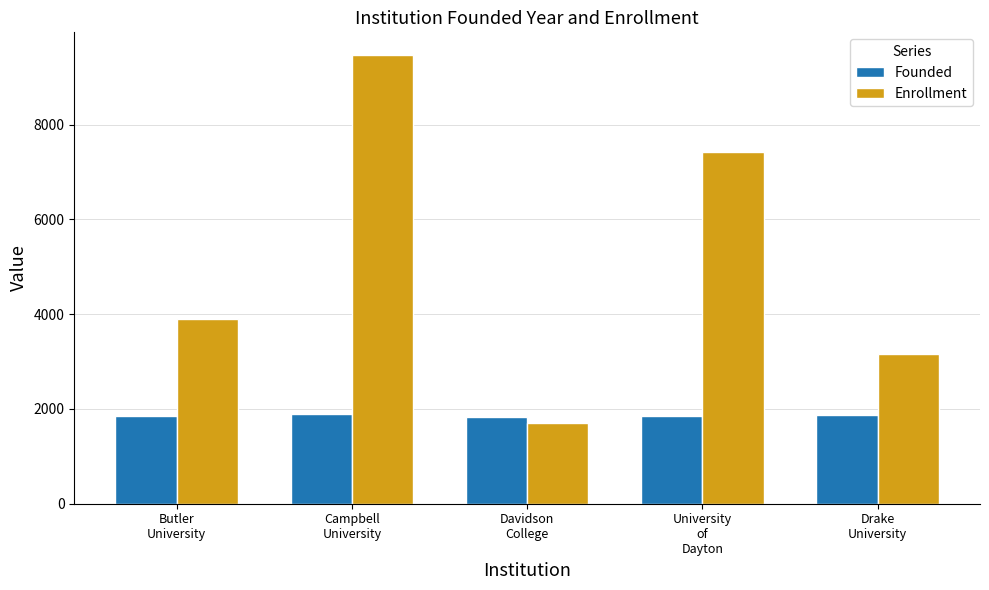

What is the label of the 5th bar from the right?

Butler
University